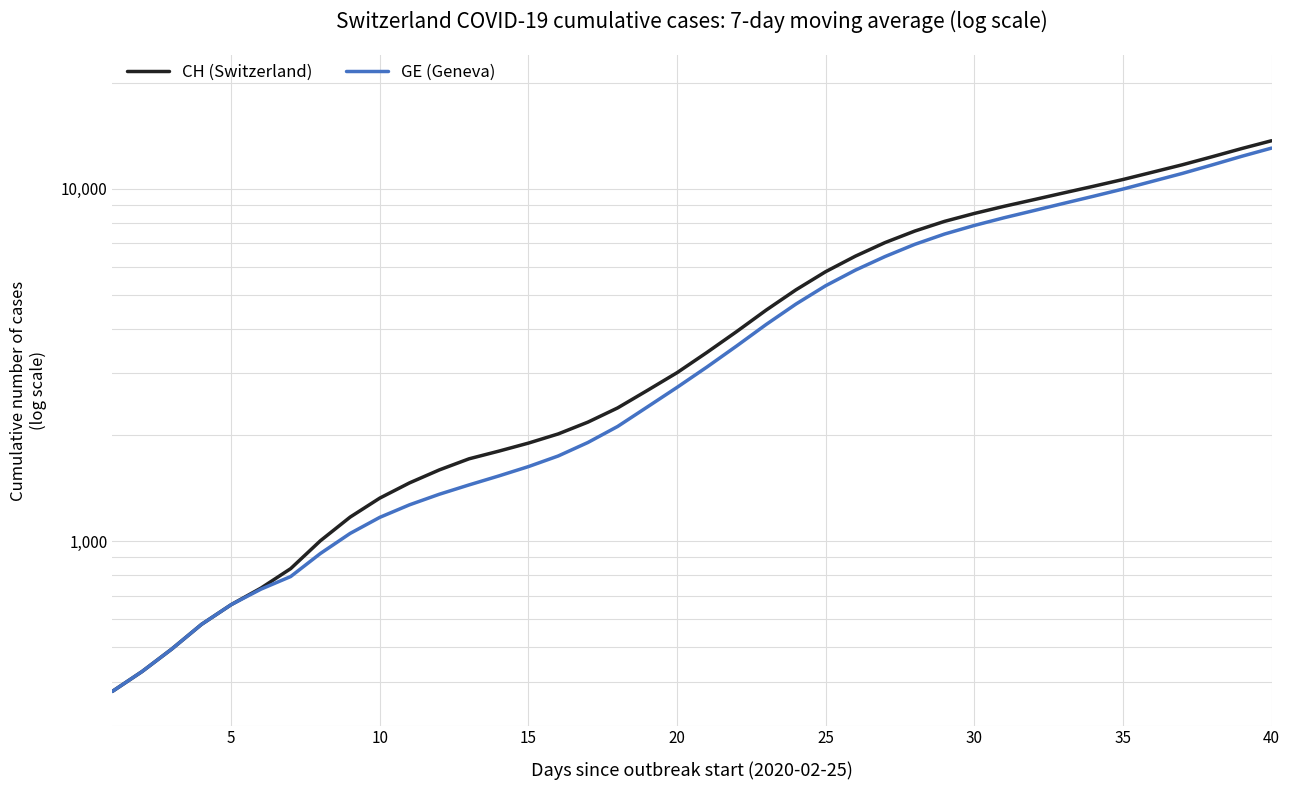

At how many categories does at least one series exceed 13258?

1